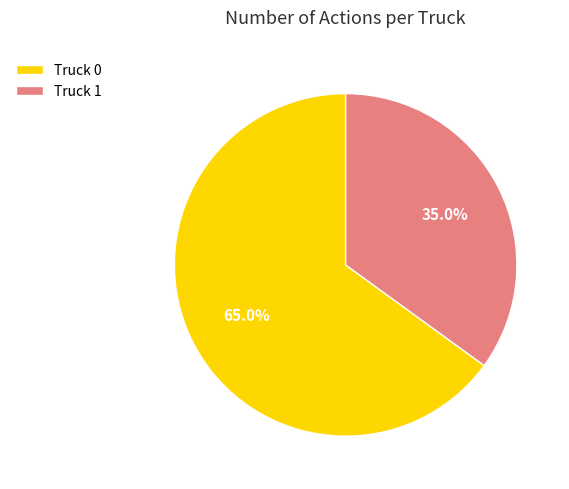

Which slice is the smallest?

Truck 1